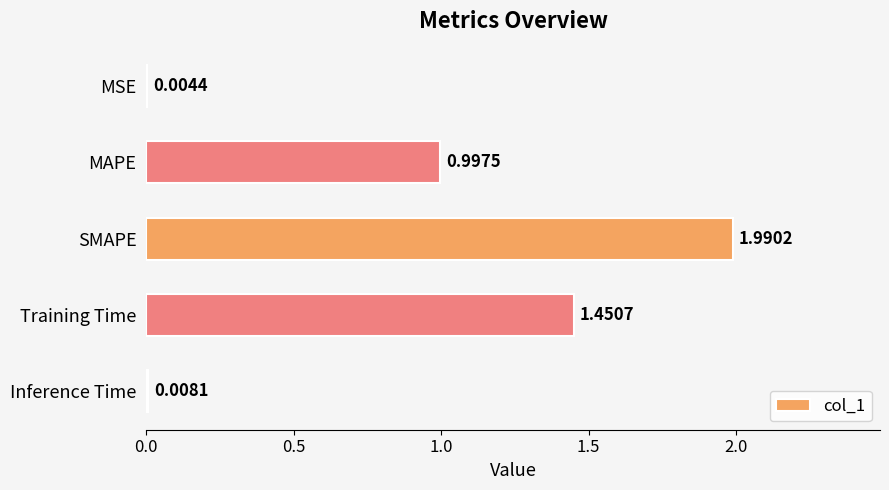

What is the ratio of the value at MAPE to the value at SMAPE?

0.5